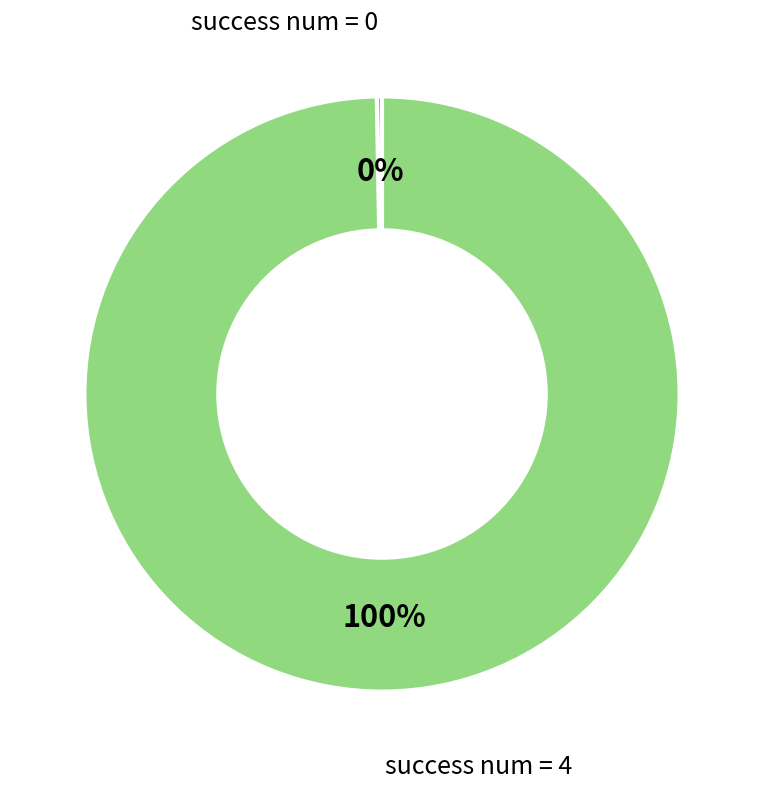

How many slices are in this pie chart?

2